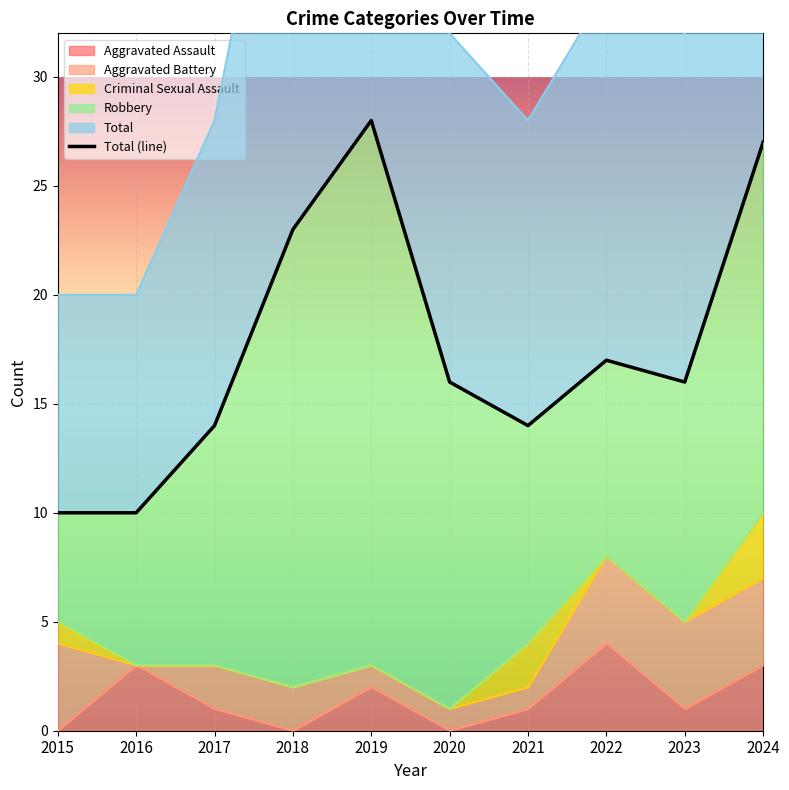

What is the minimum value for Robbery?

5